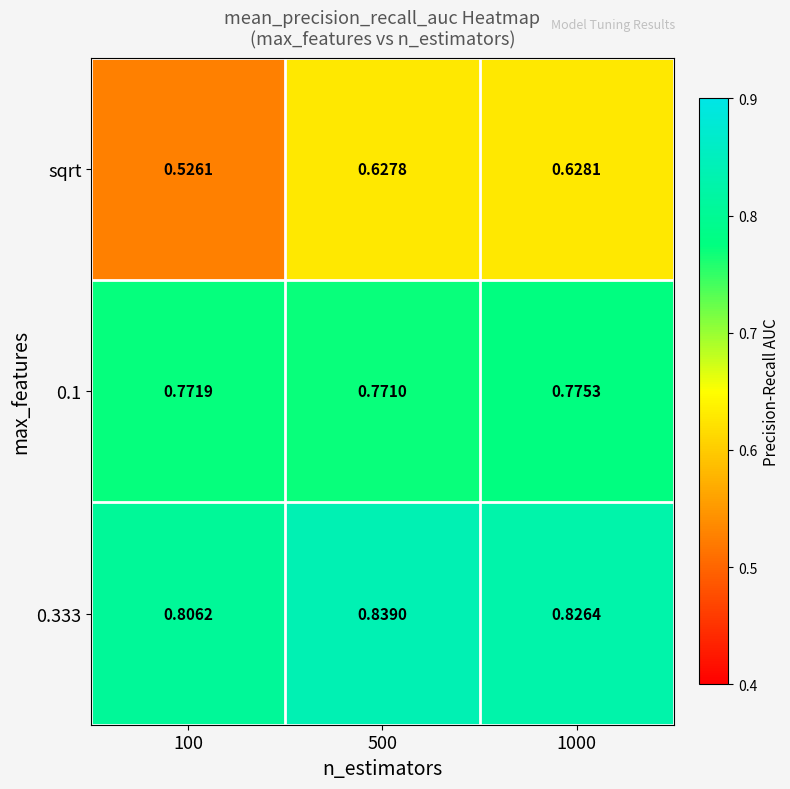

At 500, list the series in order from smallest to largest.

sqrt, 0.1, 0.333